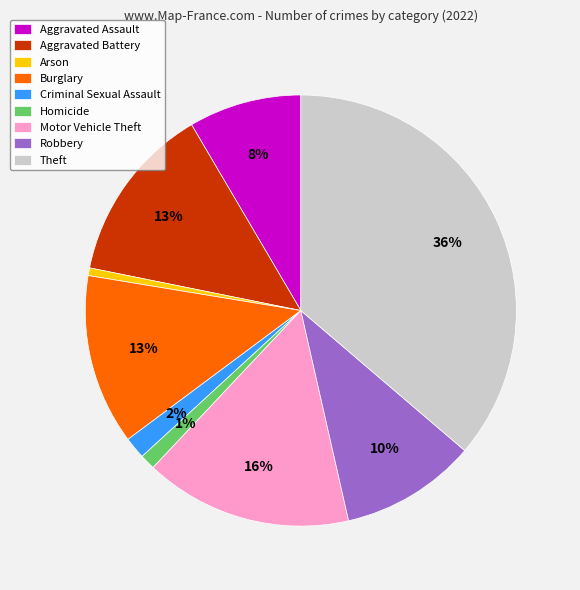

Which category has the biggest portion of the pie?

Theft